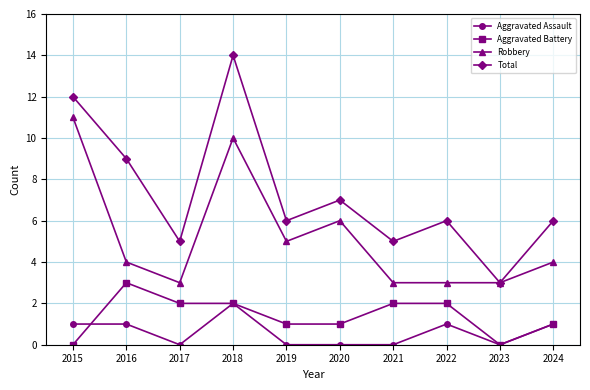

How many values in the Aggravated Battery series are below 2?

5